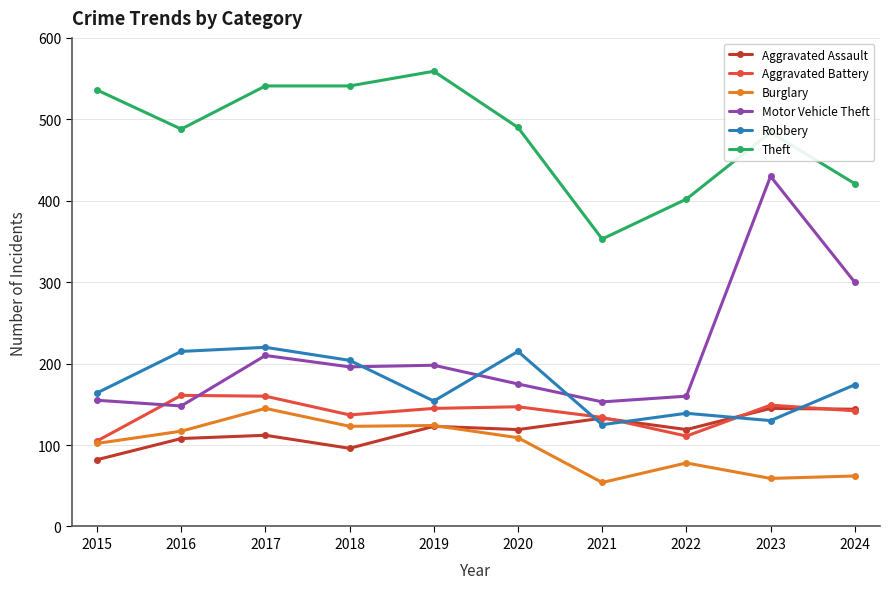

True or false: Motor Vehicle Theft and Theft cross at least once.

False